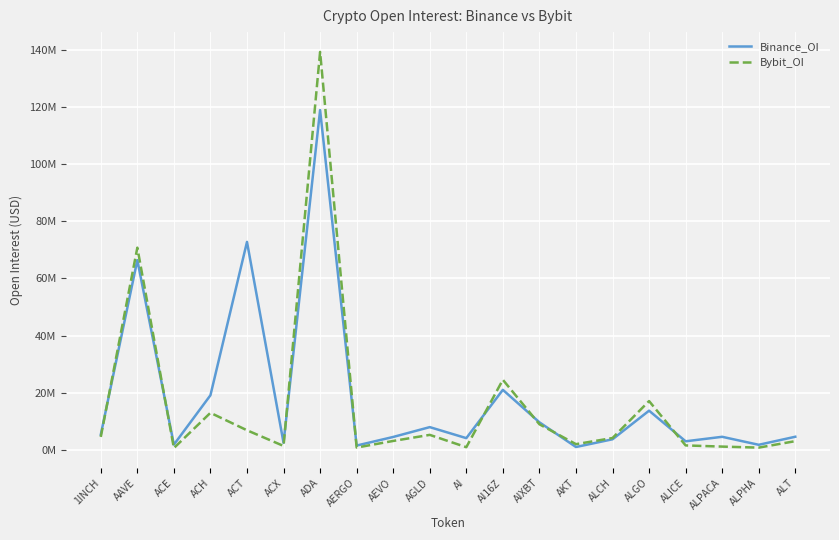

At which category does the chart reach its peak across all series?

ADA